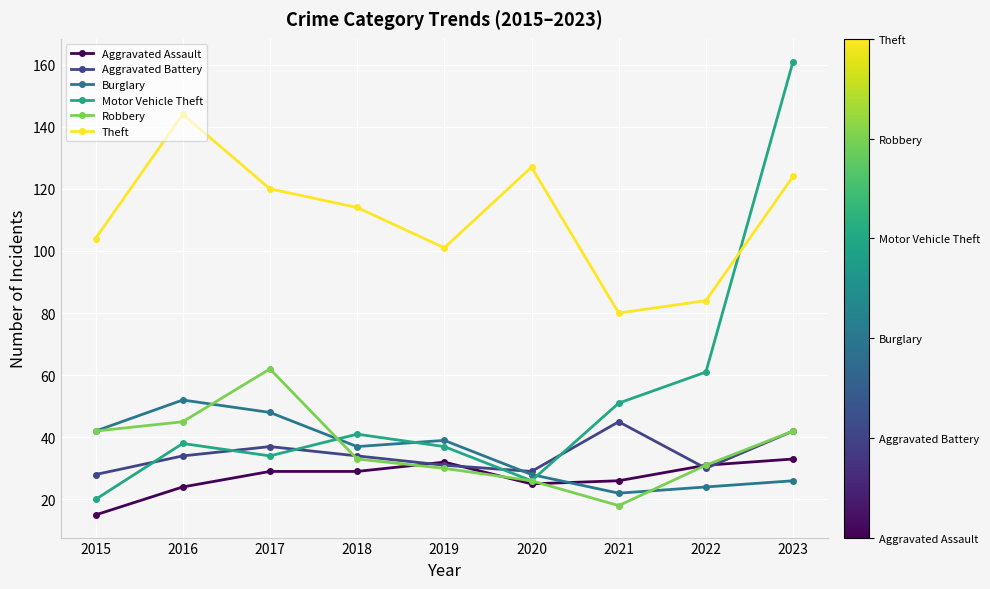

True or false: Motor Vehicle Theft has more than 1 interior local peaks.

True